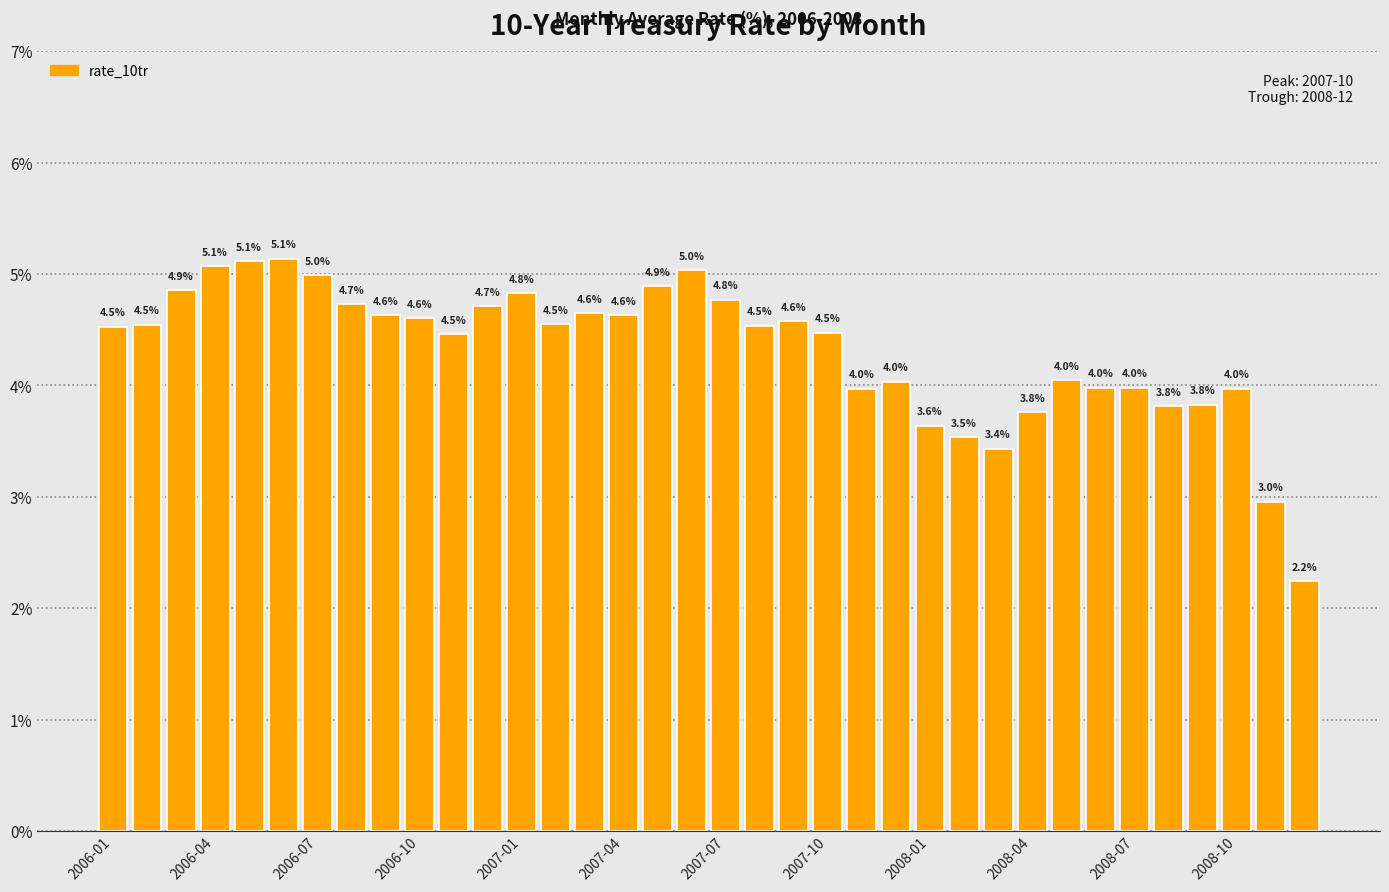

What is the average value?

4.3